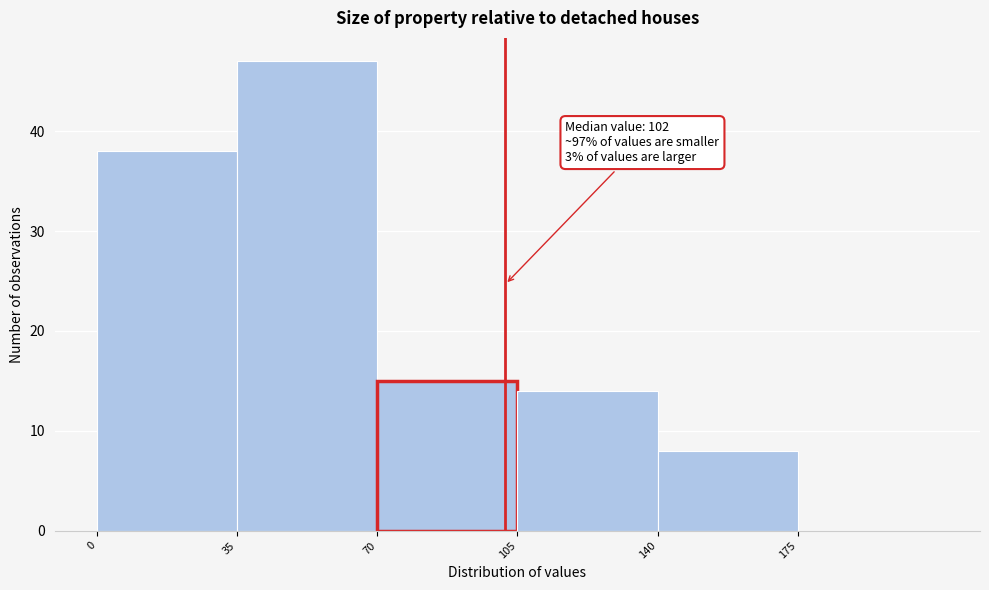

Over which range of the x-axis is the bar tallest?

35 to 70